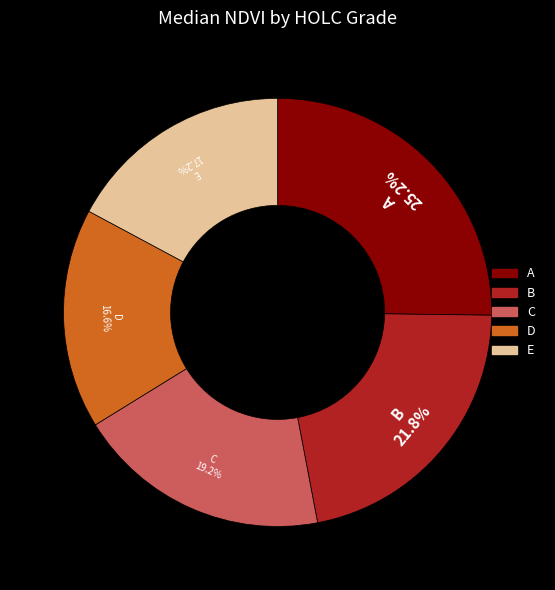

What is the smallest slice in the pie chart?

D